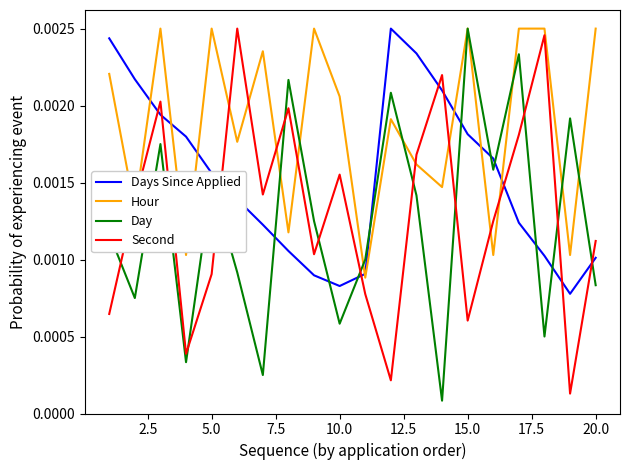

True or false: Hour and Second cross at least once.

True